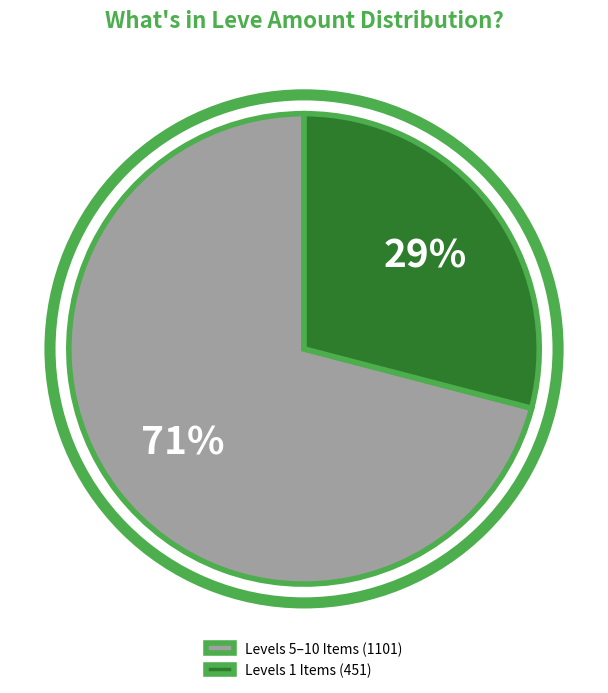

True or false: Levels 1 Items (451) accounts for 29% of the total.

True